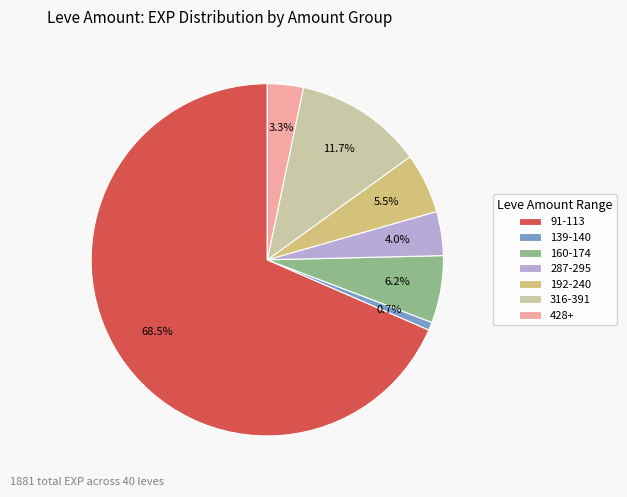

How much of the chart is everything except 316-391?

88.3%